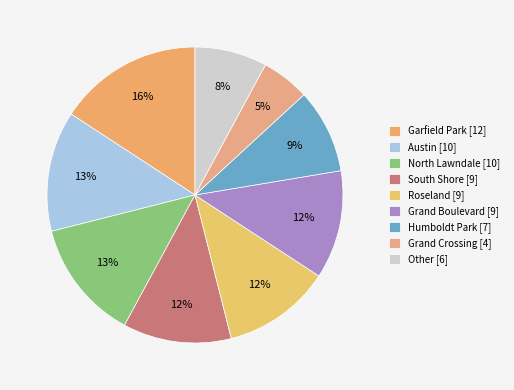

Count the number of slices in the pie.

9